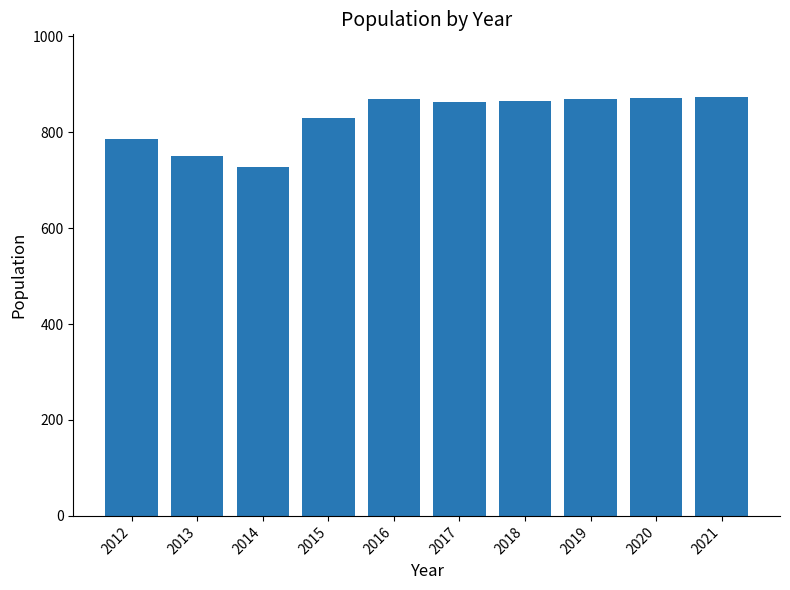

What is the smallest value displayed?

728